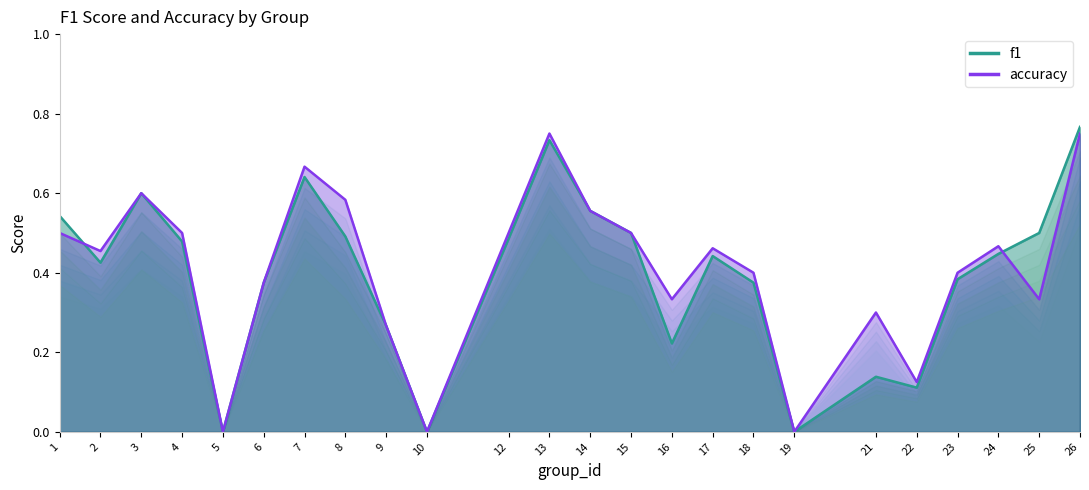

Reading right to left, what are all the values shown in this chart?

f1: 26=0.8	25=0.5	24=0.4	23=0.4	22=0.1	21=0.1	19=0.0	18=0.4	17=0.4	16=0.2	15=0.5	14=0.6	13=0.7	12=0.5	10=0.0	9=0.3	8=0.5	7=0.6	6=0.4	5=0.0	4=0.5	3=0.6	2=0.4	1=0.5
accuracy: 26=0.8	25=0.3	24=0.5	23=0.4	22=0.1	21=0.3	19=0.0	18=0.4	17=0.5	16=0.3	15=0.5	14=0.6	13=0.8	12=0.5	10=0.0	9=0.3	8=0.6	7=0.7	6=0.4	5=0.0	4=0.5	3=0.6	2=0.5	1=0.5